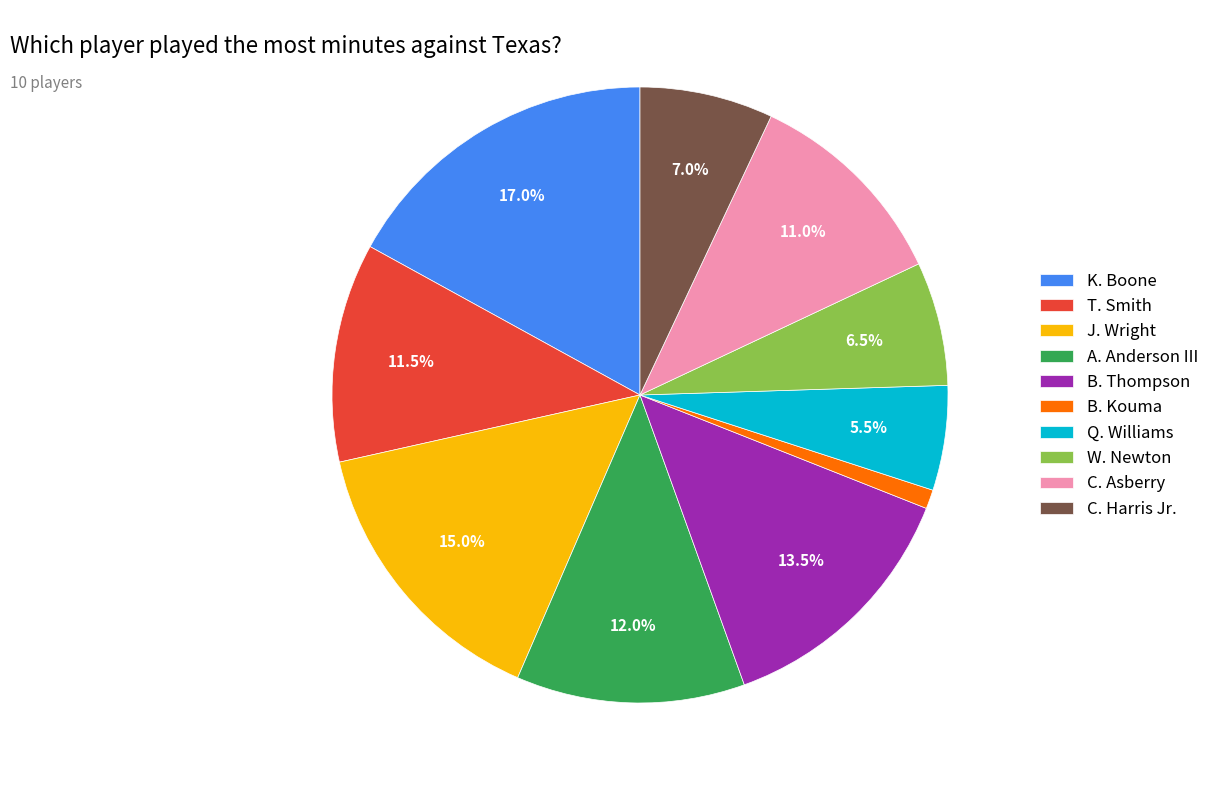

Which has a higher value, J. Wright or K. Boone?

K. Boone